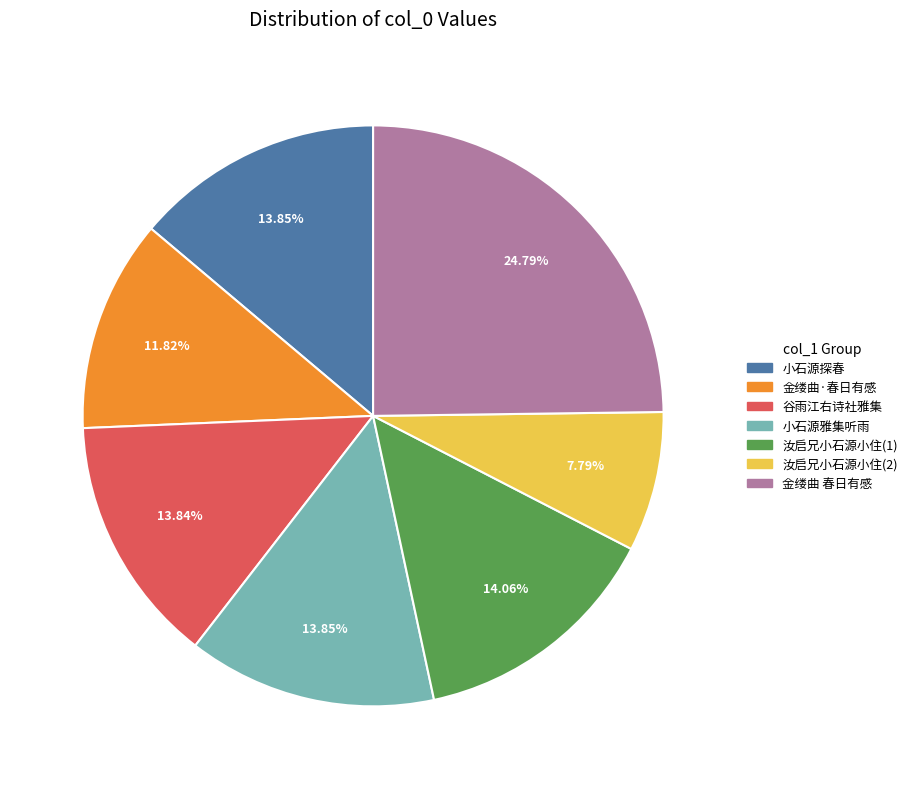

Is there any slice that represents more than half of the pie?

No